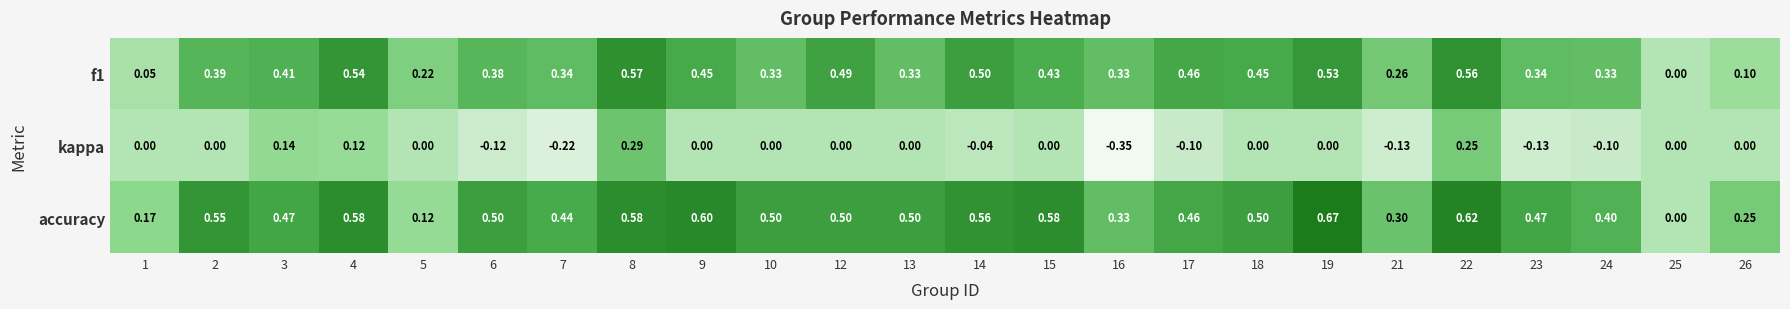

Which series has the largest total across all categories?

accuracy